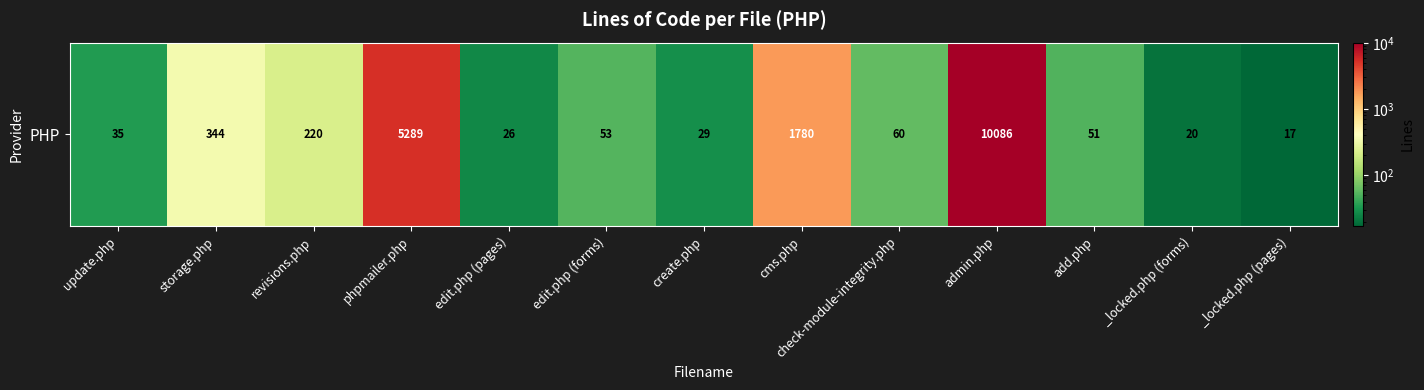

Count the number of categories in the chart.

13